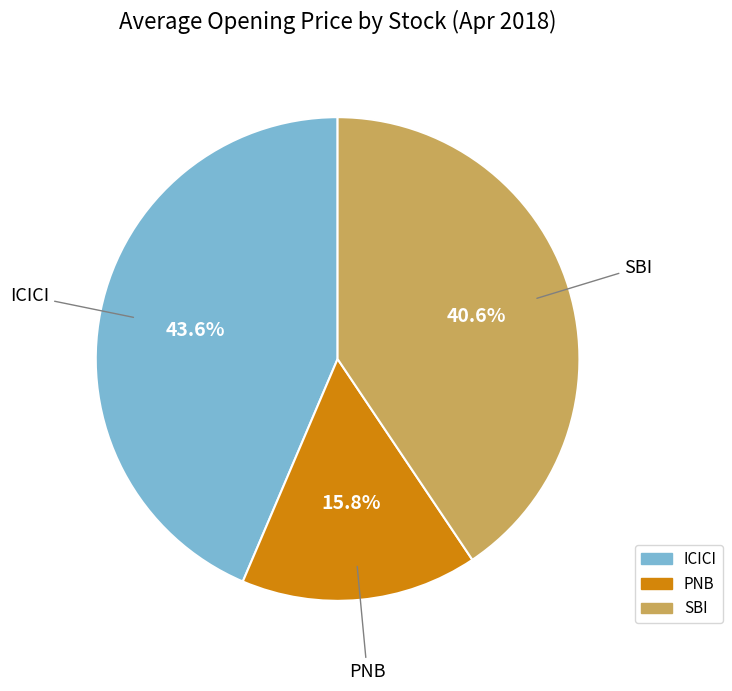

What is the smallest slice in the pie chart?

PNB